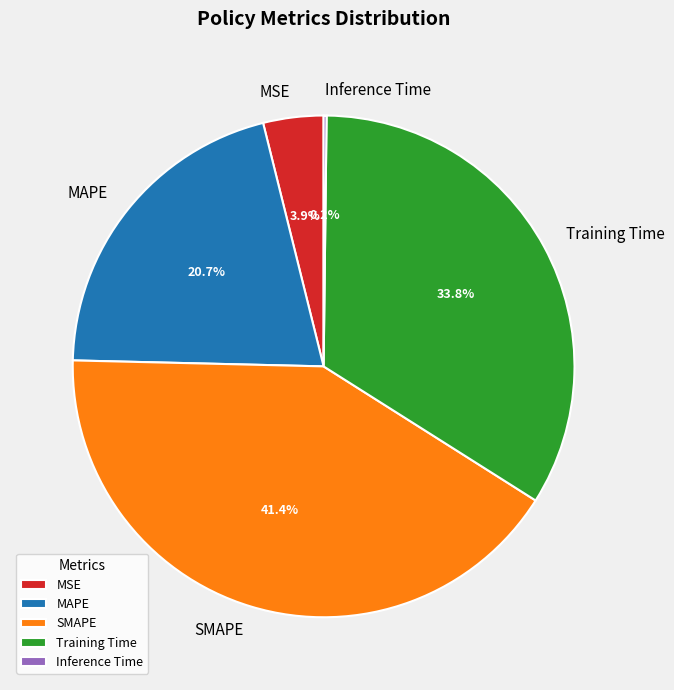

Is it true that Training Time is 34% of the pie?

True